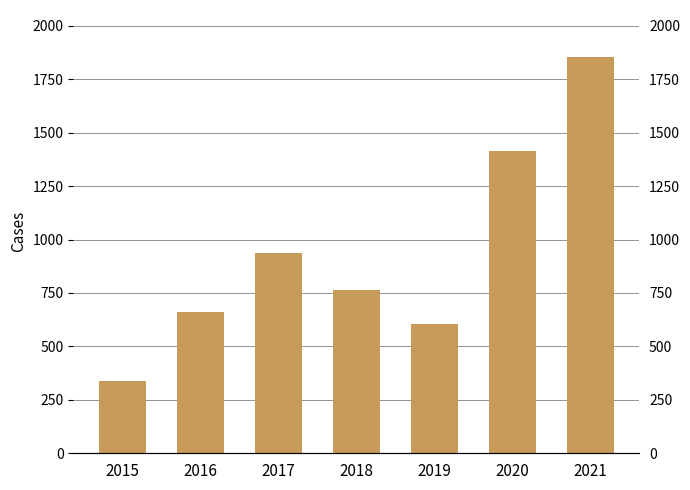

True or false: the data shows 1852 at 2021.

True